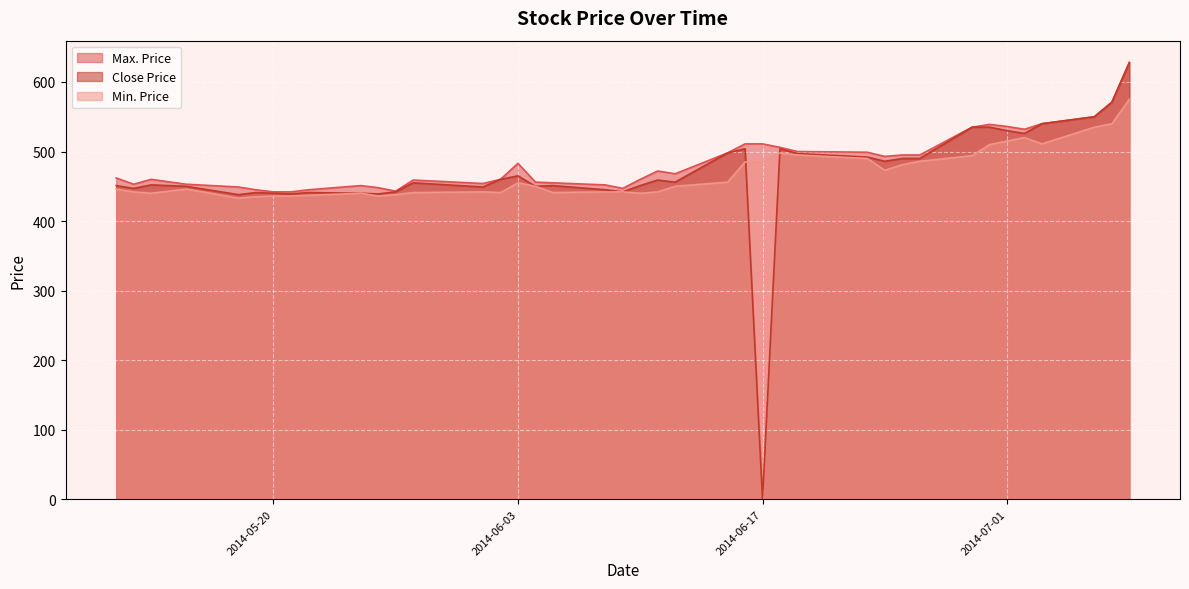

What is the difference between the second highest and second lowest values in the Min. Price series?

105